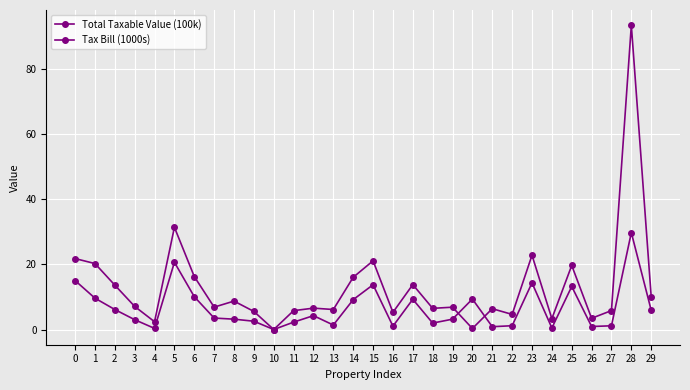

How many series are shown in this chart?

2